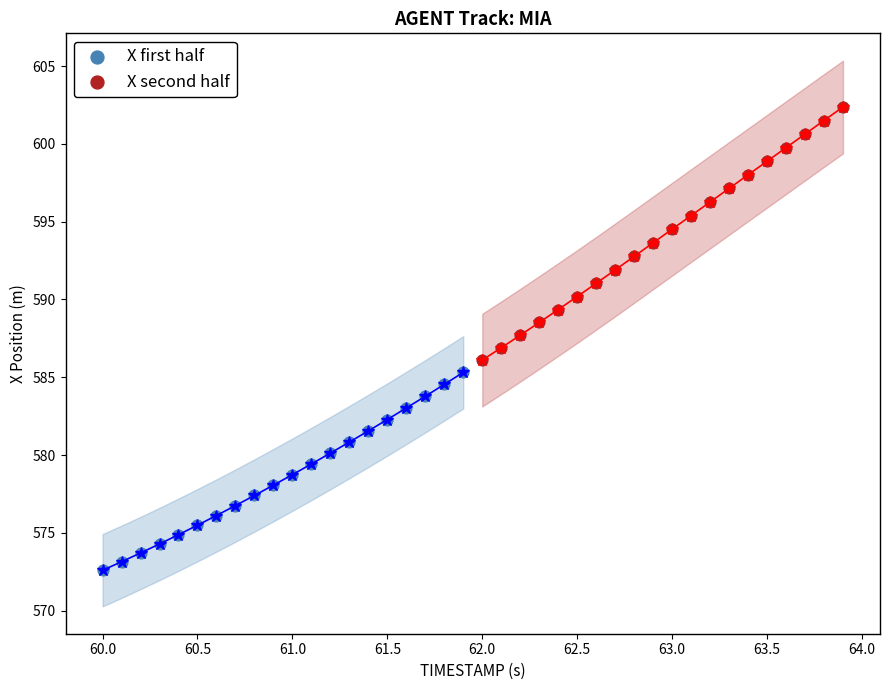

Which series has the widest spread of Y values?

X second half